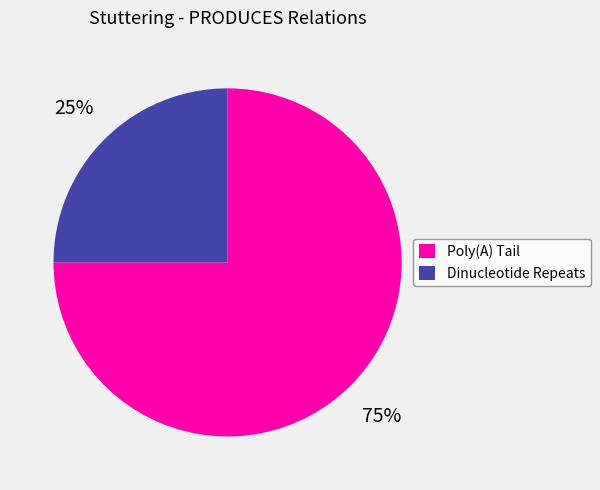

Combined, do Poly(A) Tail and Dinucleotide Repeats account for over 50%?

Yes